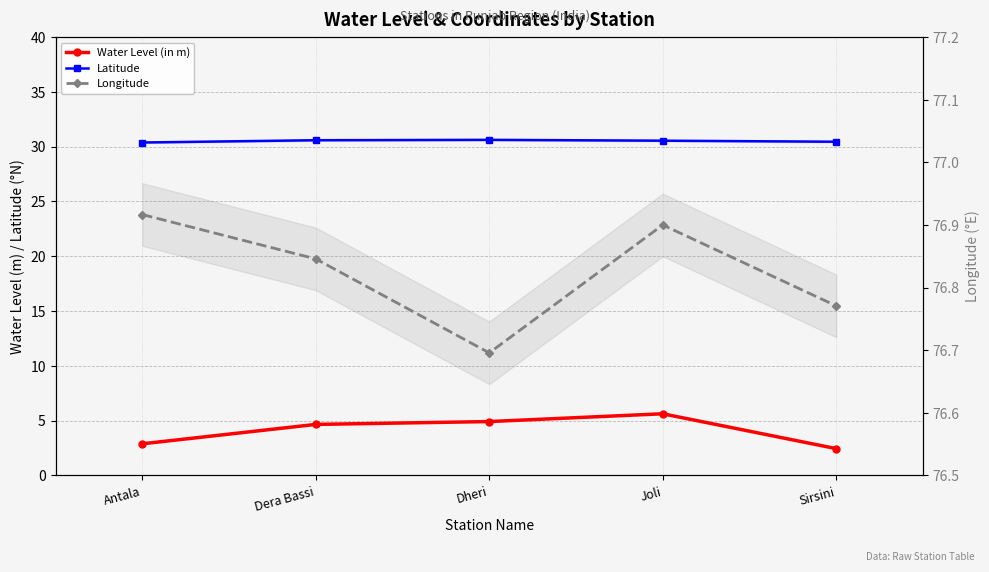

True or false: Longitude and Latitude cross at least once.

False